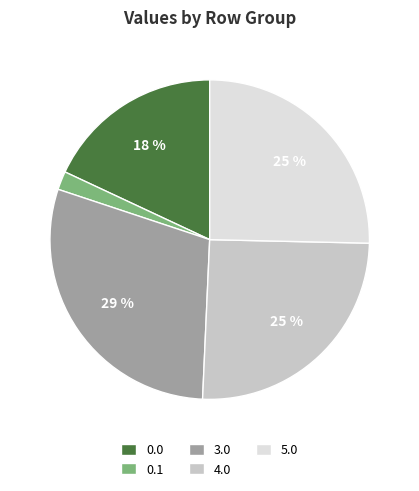

What is the ratio of the value at 3.0 to the value at 4.0?

1.2